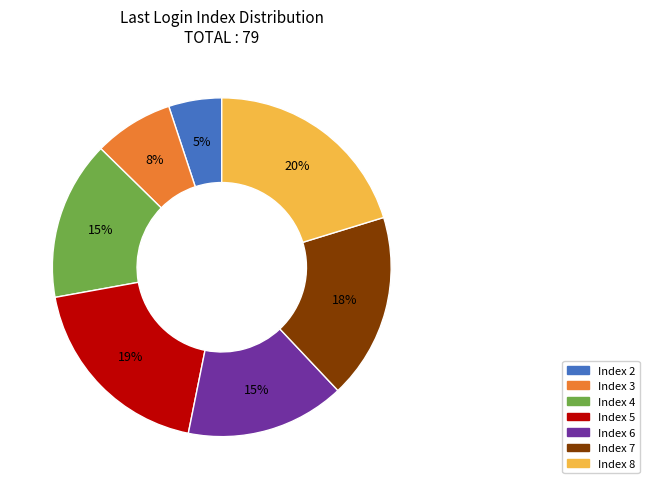

Between Index 3 and Index 2, which is larger?

Index 3